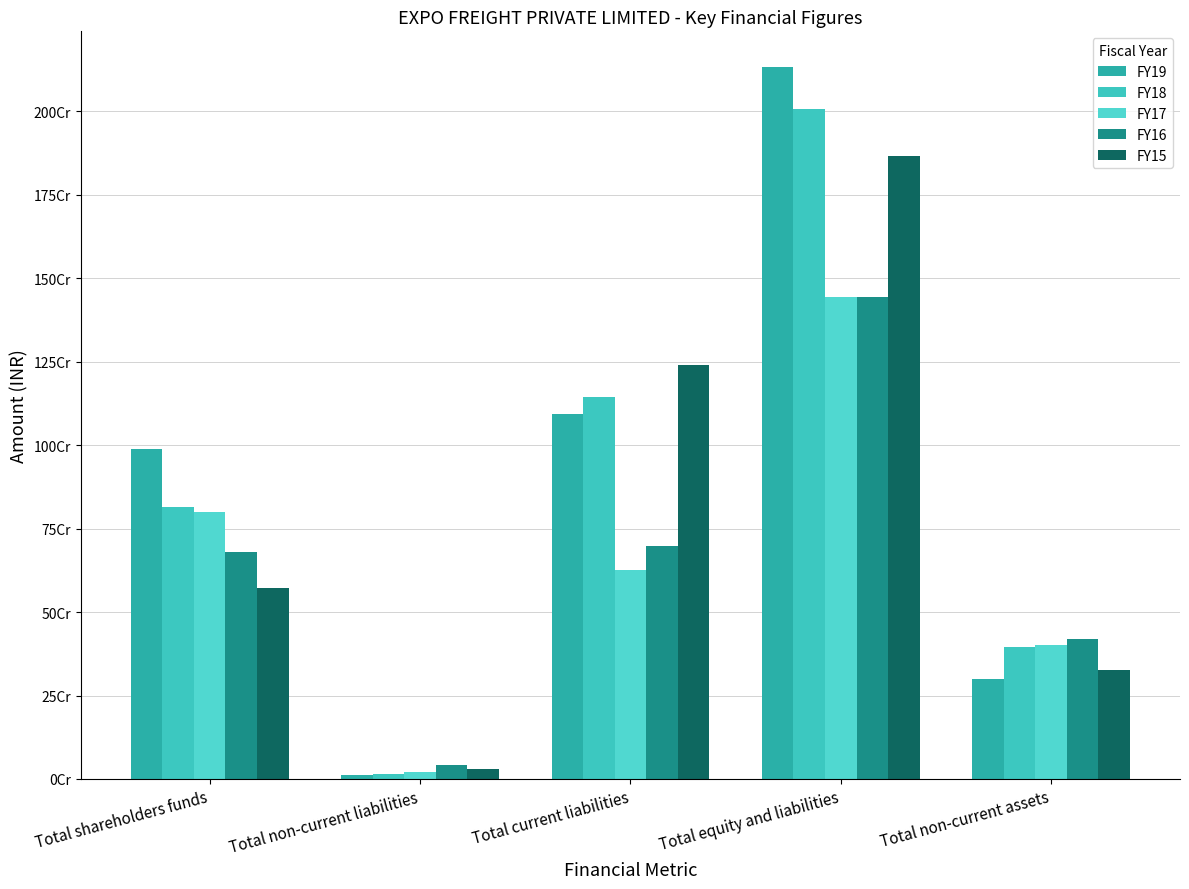

Reading left to right, list all the values displayed in this chart.

FY19: 988858800	10854751	1093695325	2133136024	298133211
FY18: 815653085	15289204	1143880433	2006297995	394846633
FY17: 798596471	20597081	625961579	1445155131	401240095
FY16: 679005042	42771583	698828580	1444626984	419220180
FY15: 572818943	28932301	1240227301	1865006722	325784355